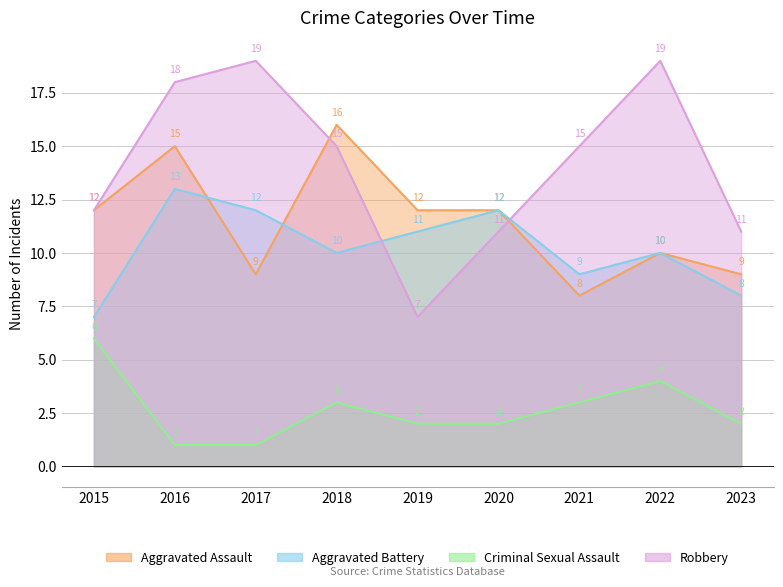

At which category is the sum across all series the highest?

2016